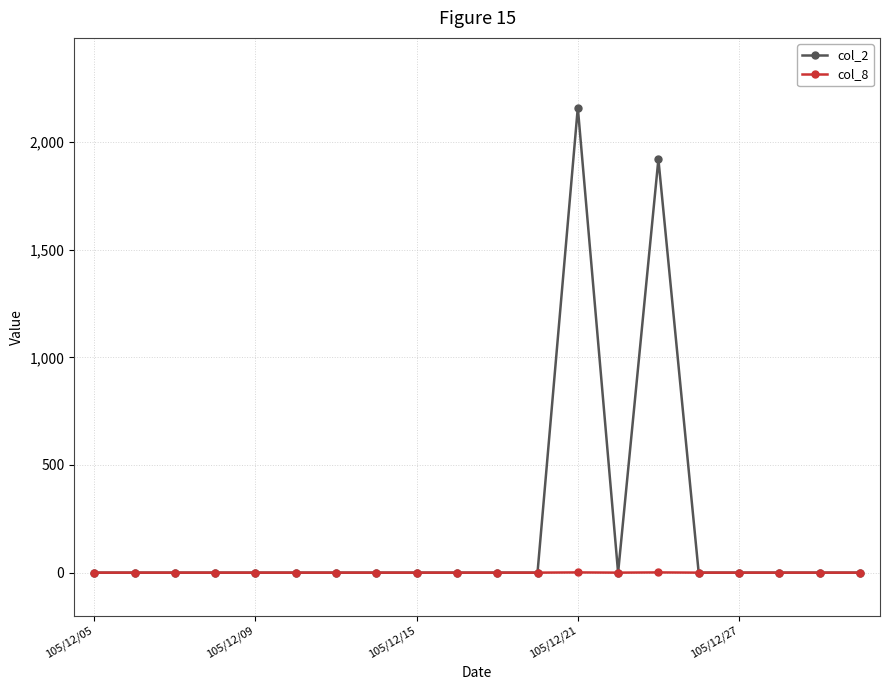

How many col_8 values are between 0 and 1?

20